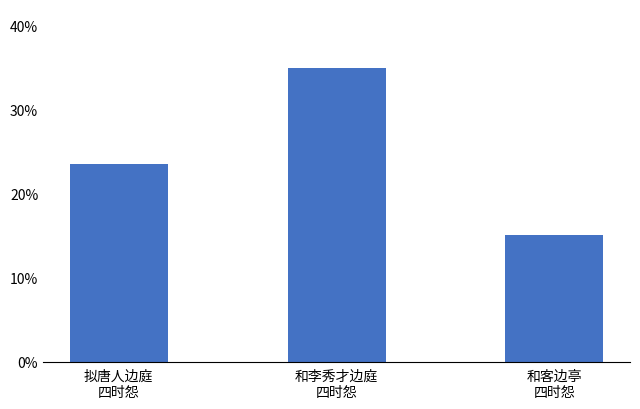

Where is the data nearest to the value 0?

和客边亭
四时怨